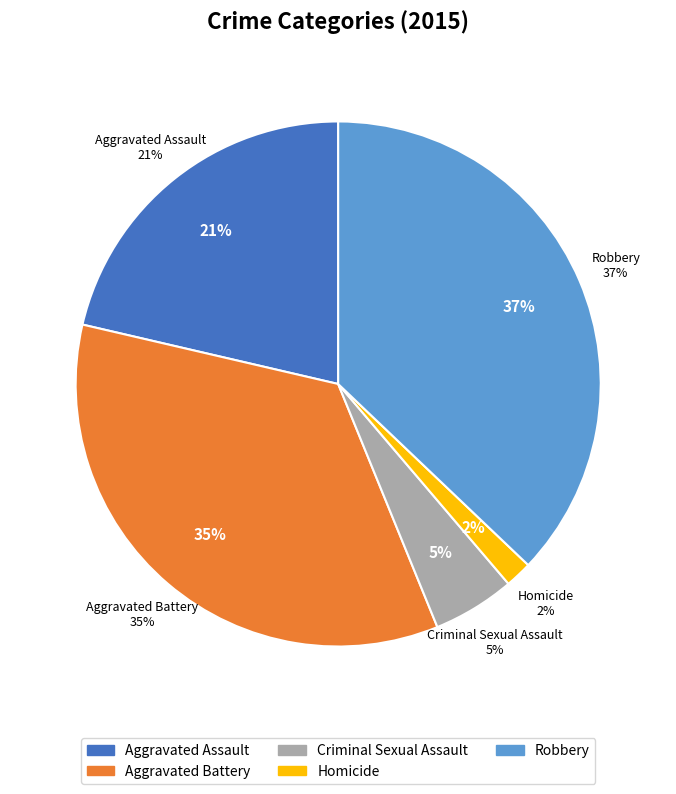

To the nearest percent, what portion does Aggravated Assault represent?

21%